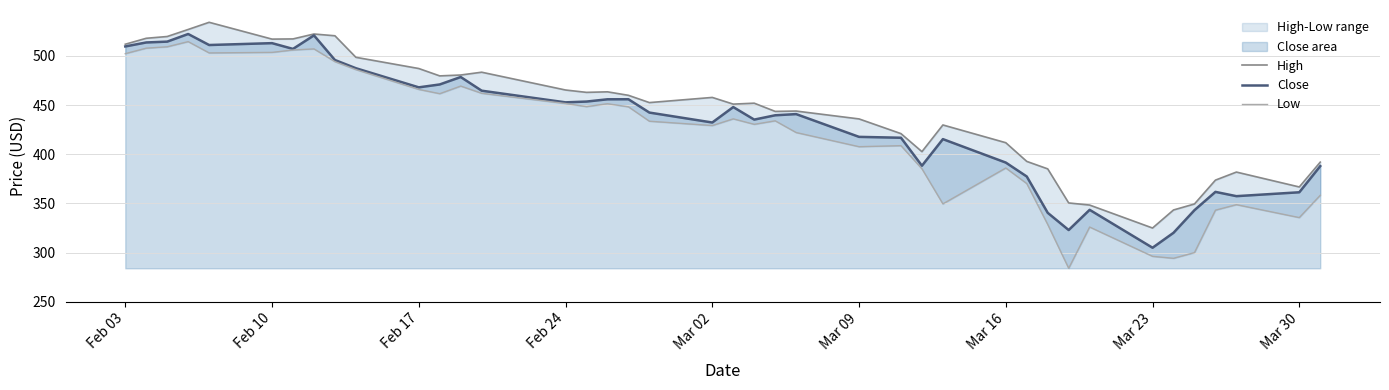

Rank the series by their maximum value, from lowest to highest.

Low, Close, High